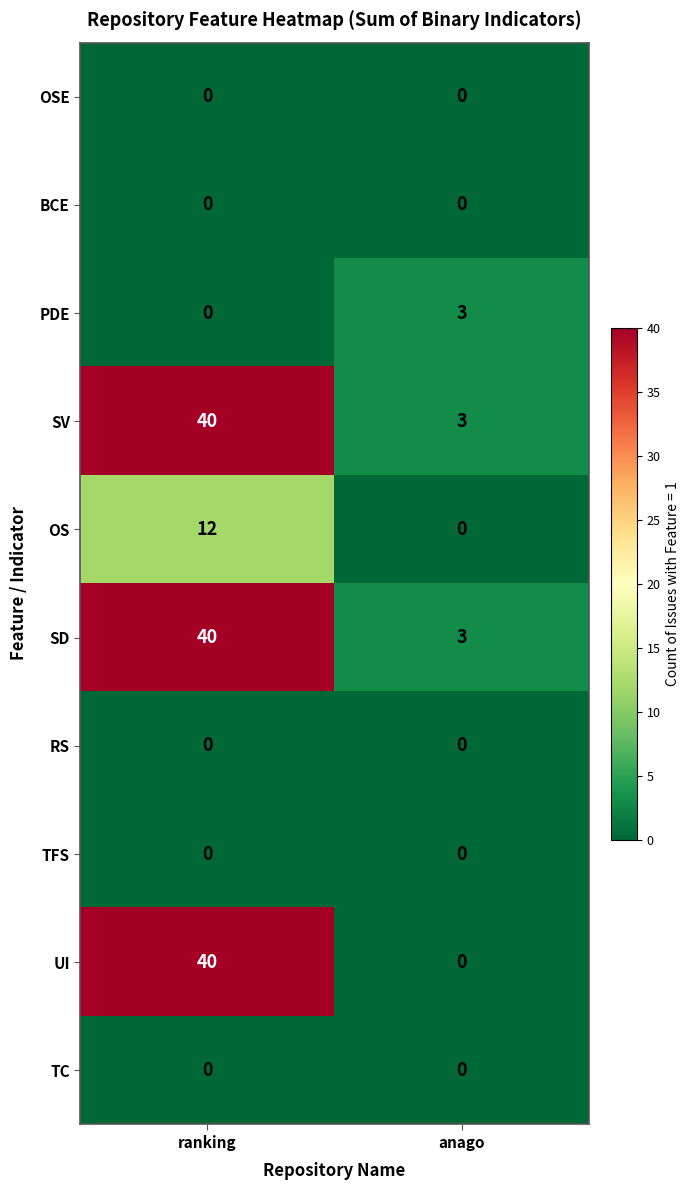

What is the average value of the SV series?

22